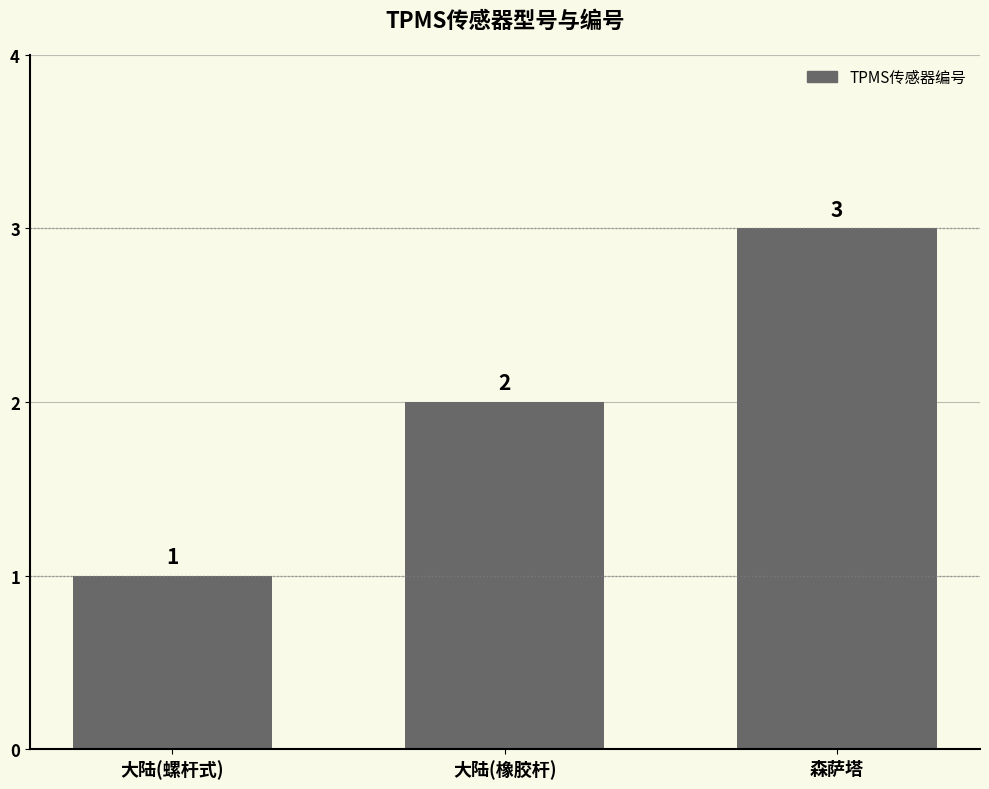

Reading left to right, extract all data points from this chart.

大陆(螺杆式)=1	大陆(橡胶杆)=2	森萨塔=3